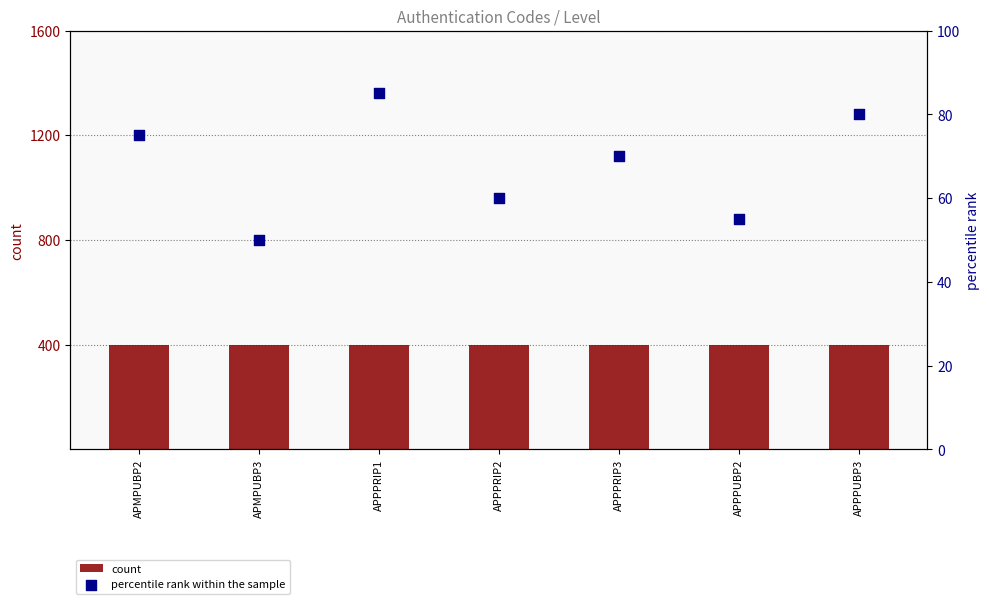

Which series contains the lowest Y value?

percentile rank within the sample